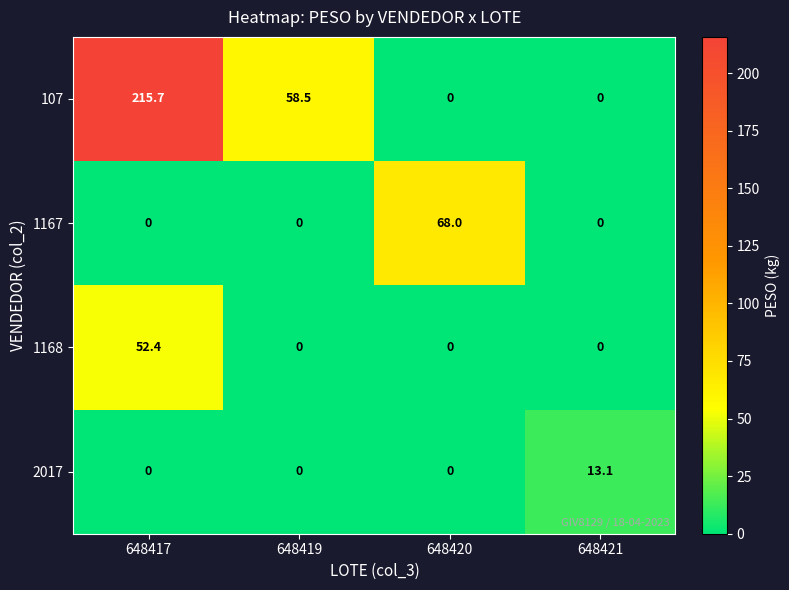

How many data points does each series have?

4